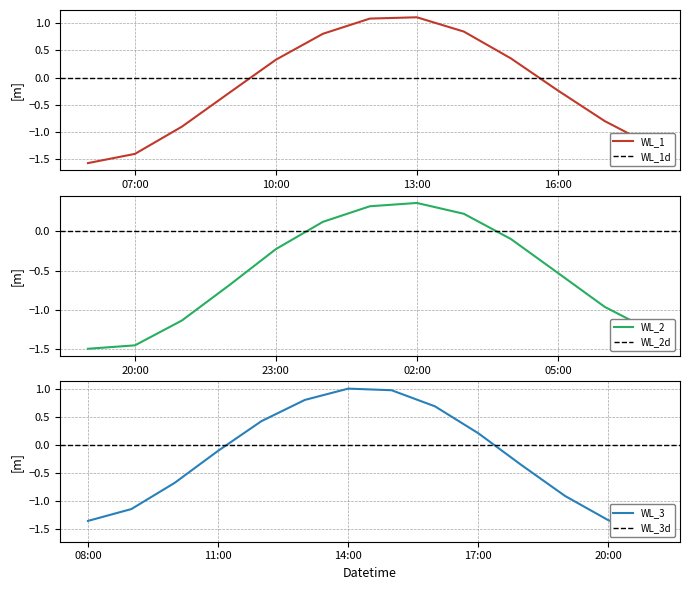

What is the label of the 10th point from the left?

2025-03-07 15:00